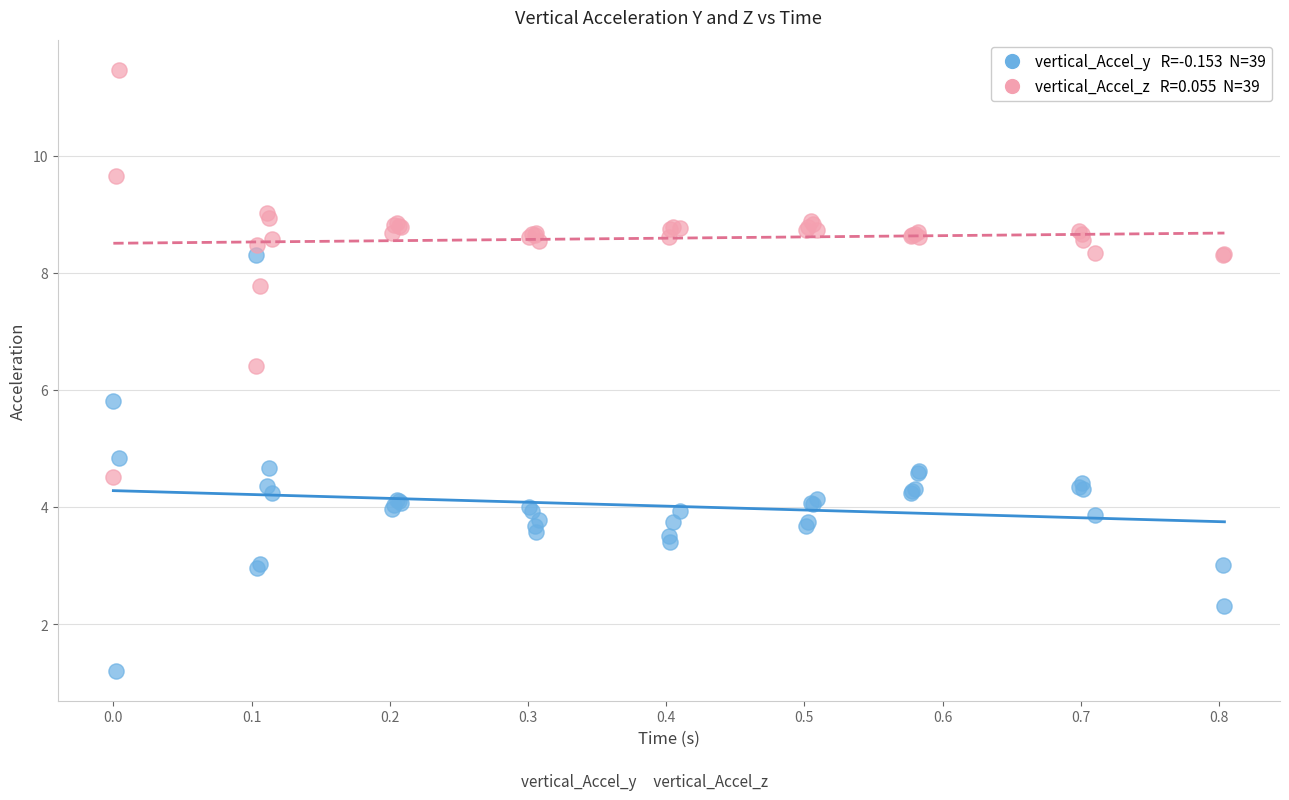

Across all series, what Y value is closest to 6?

5.8